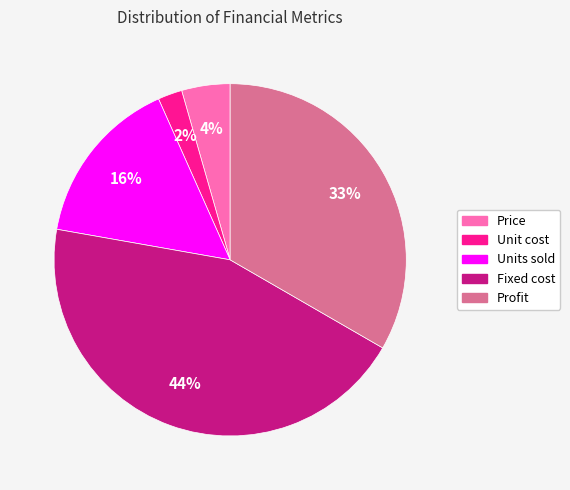

Approximately how many times larger is the value at Profit compared to Units sold?

2.1